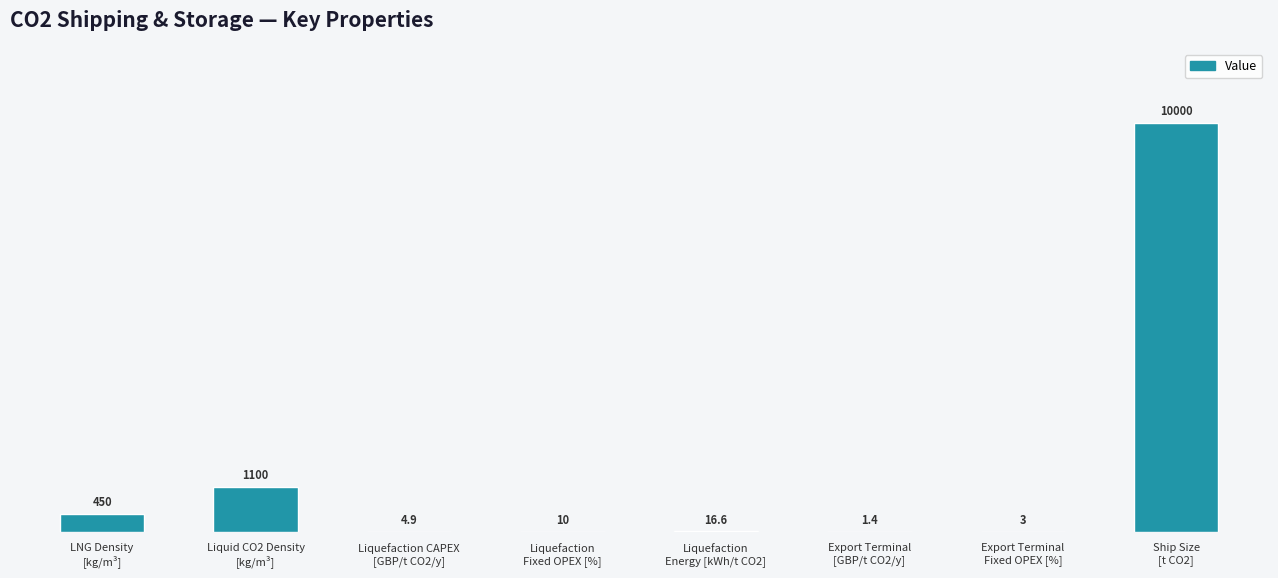

What is the approximate value at Export Terminal
[GBP/t CO2/y]?

1.4